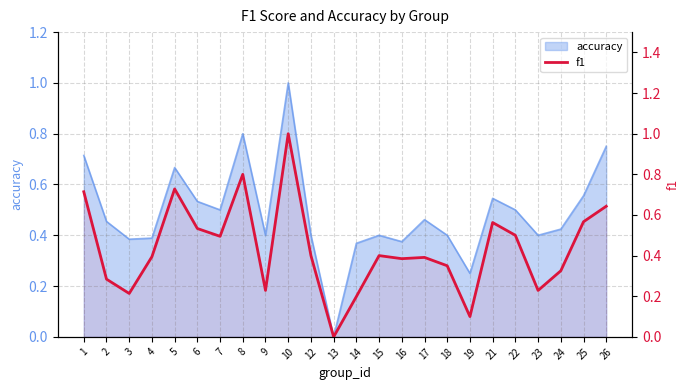

What is the change in value from 13 to 22?

+0.5